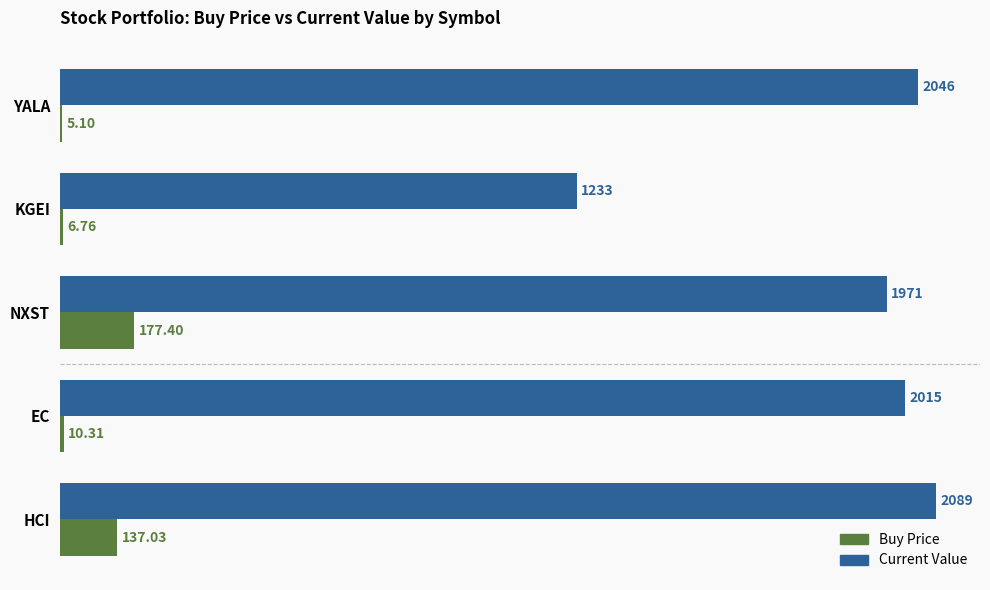

At which category does the chart reach its peak across all series?

HCI